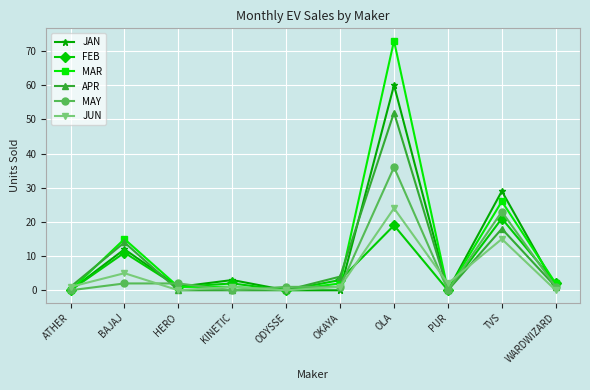

Where does the FEB series first go above 2?

BAJAJ